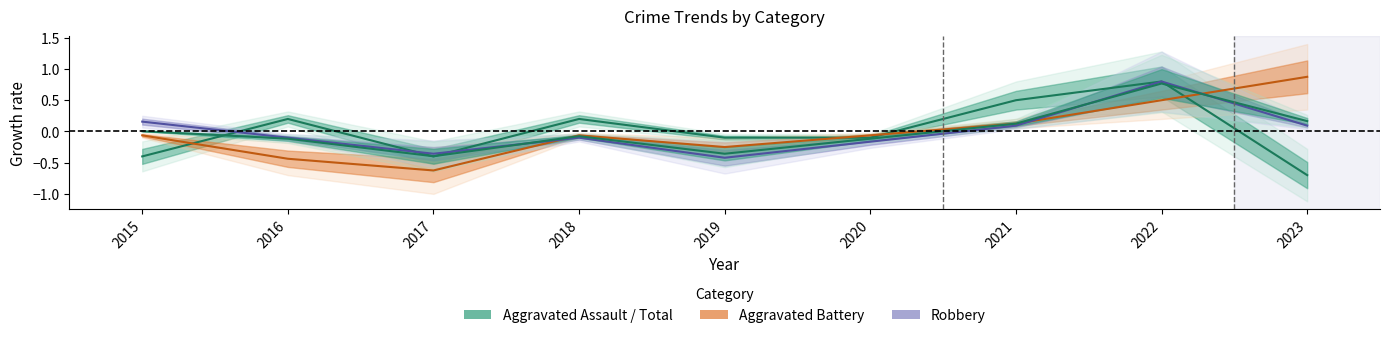

Reading left to right, extract all data points from this chart.

Aggravated Assault: 2015=-0.4	2016=0.2	2017=-0.4	2018=0.2	2019=-0.1	2020=-0.1	2021=0.5	2022=0.8	2023=-0.7
Aggravated Battery: 2015=-0.1	2016=-0.4	2017=-0.6	2018=-0.1	2019=-0.2	2020=-0.1	2021=0.1	2022=0.5	2023=0.9
Robbery: 2015=0.2	2016=-0.1	2017=-0.4	2018=-0.1	2019=-0.4	2020=-0.2	2021=0.1	2022=0.8	2023=0.1
Total: 2015=0.0	2016=-0.1	2017=-0.4	2018=-0.1	2019=-0.4	2020=-0.1	2021=0.1	2022=0.8	2023=0.2